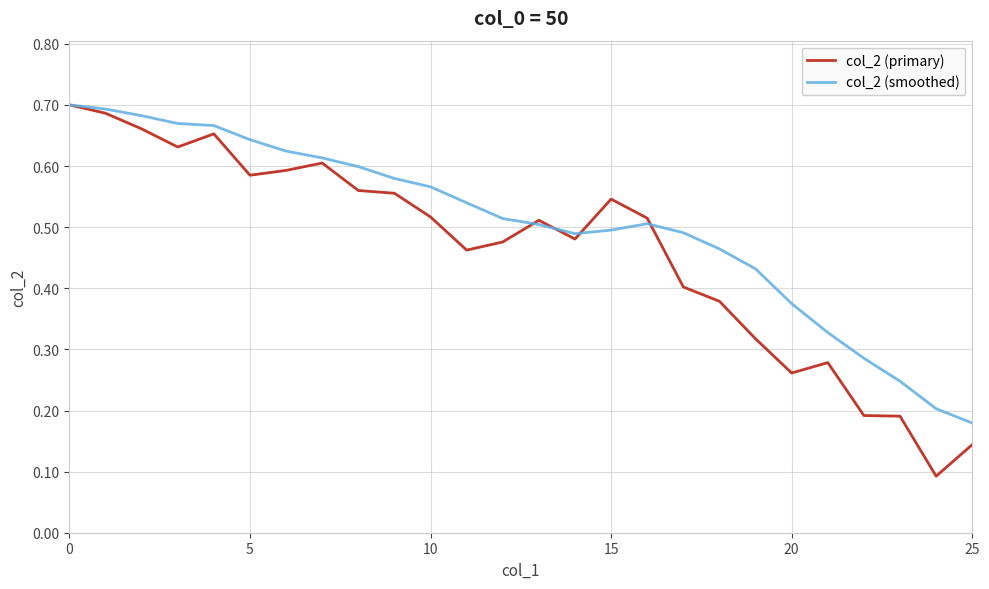

Which series has the widest spread of values?

col_2 (primary)